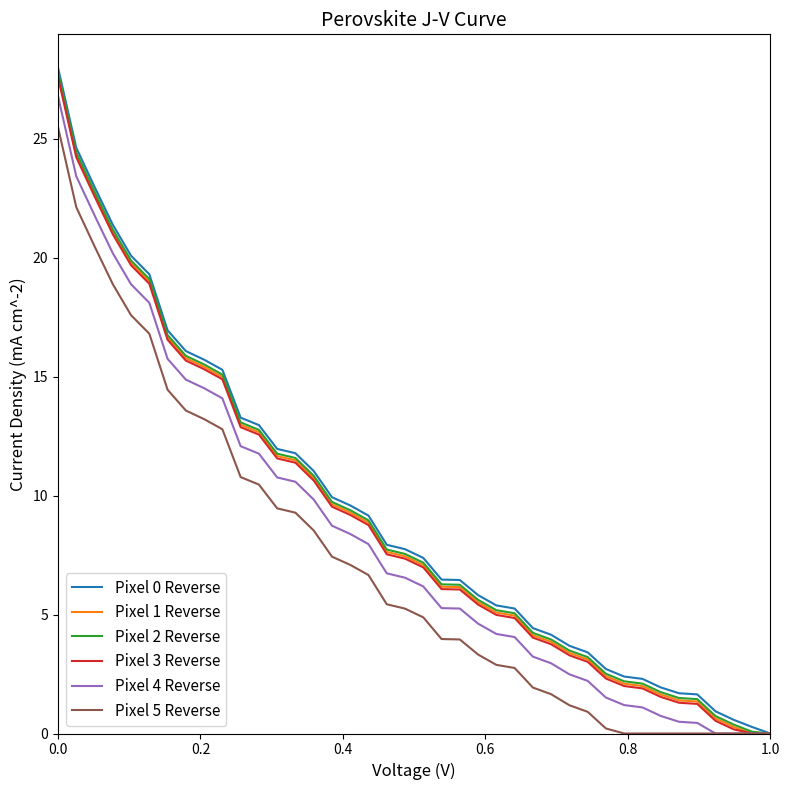

What is the greatest value displayed?

28.0